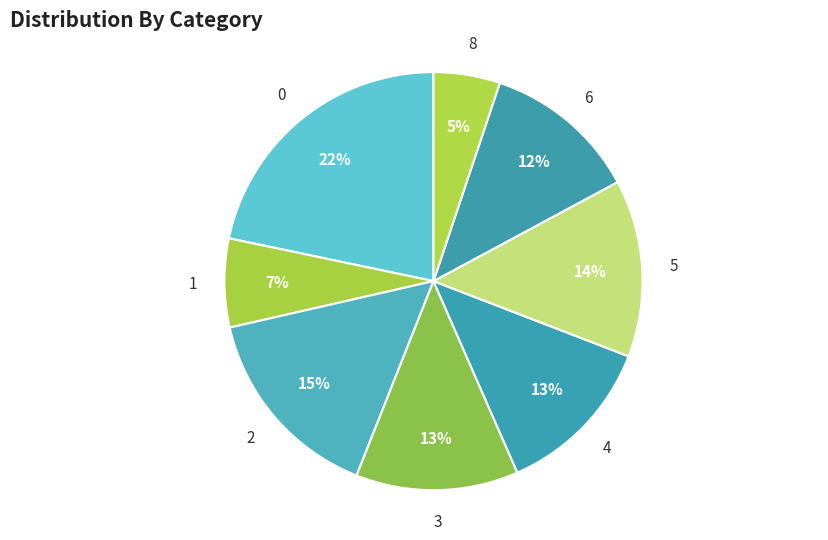

Is it true that 0 is 11% of the pie?

False